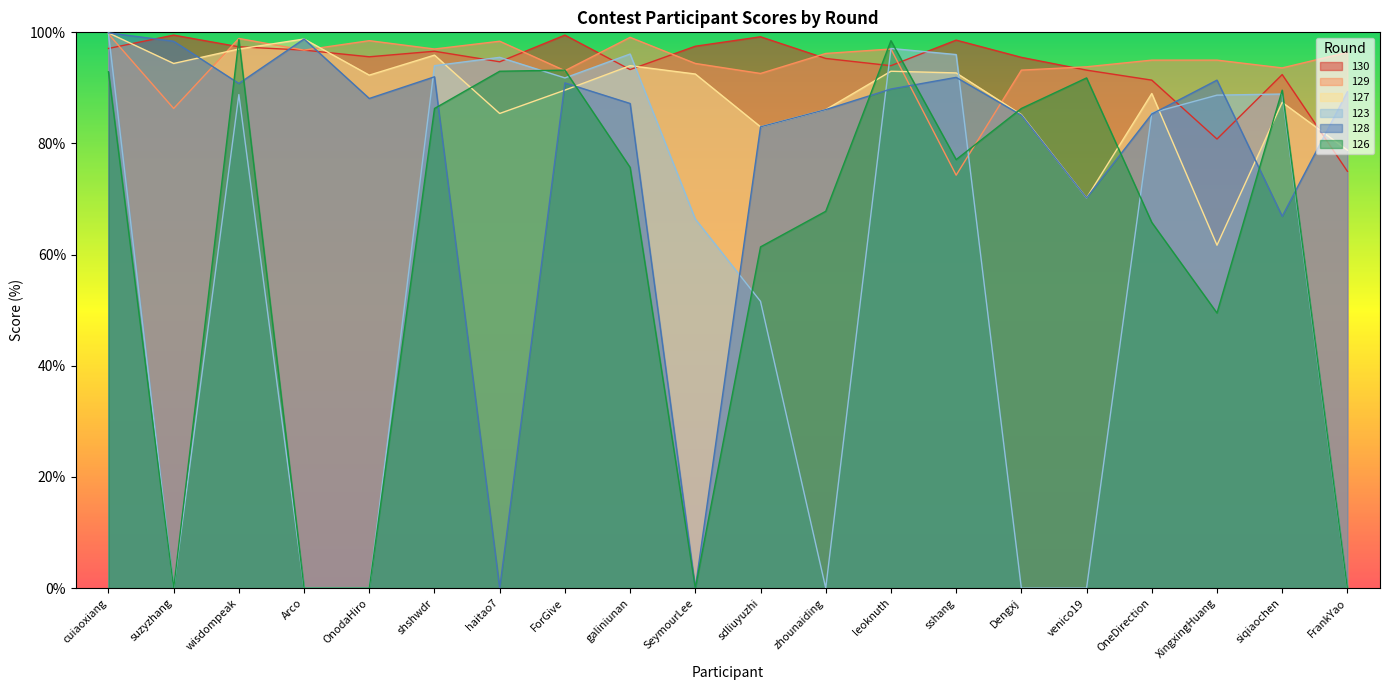

Which has a higher value, OnodaHiro or suzyzhang?

suzyzhang